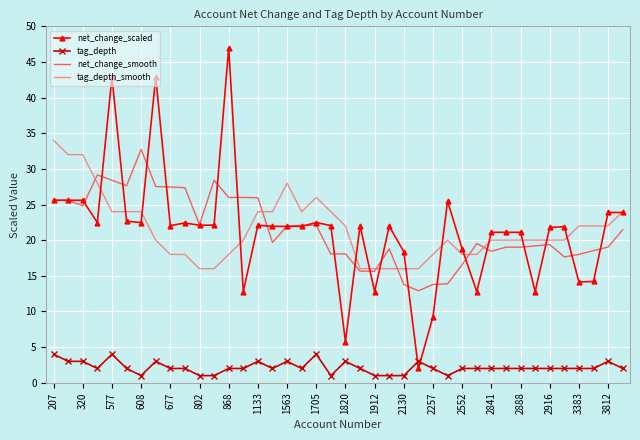

What are all the series names shown in the legend?

net_change_scaled, tag_depth, net_change_smooth, tag_depth_smooth